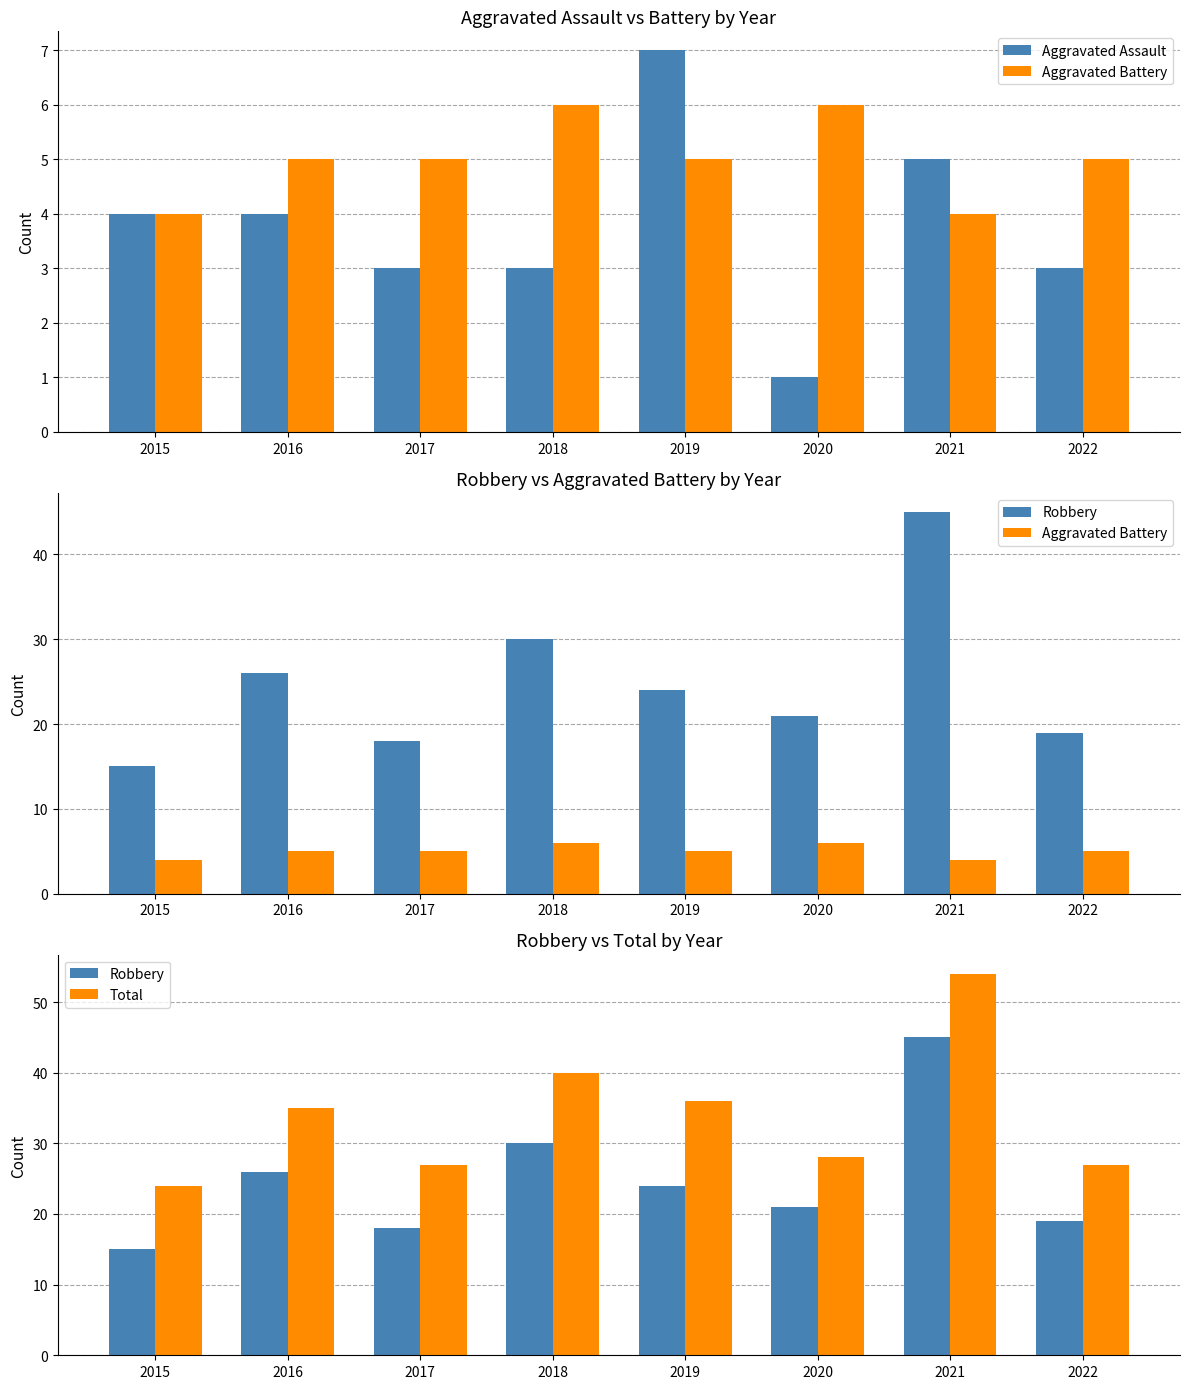

What is the maximum value for Total?

54